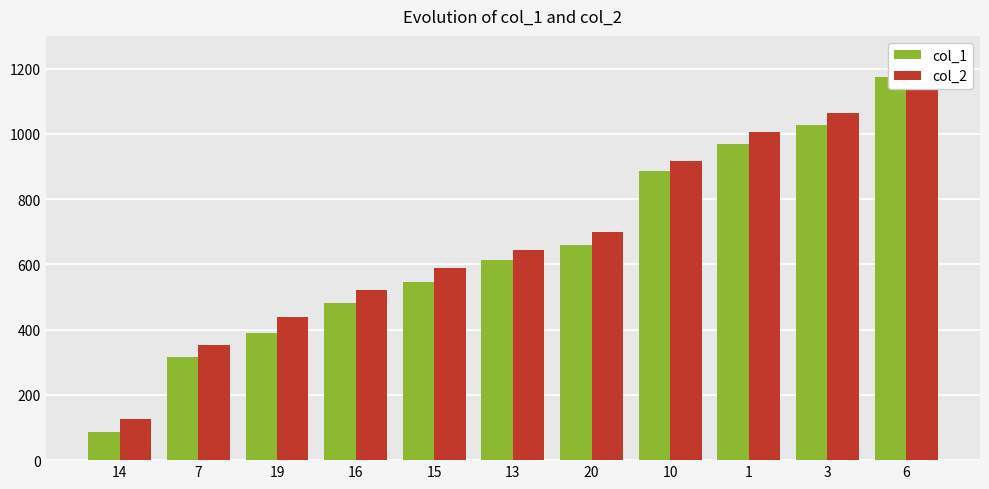

The value of col_2 at 1 is 547. True or false?

False